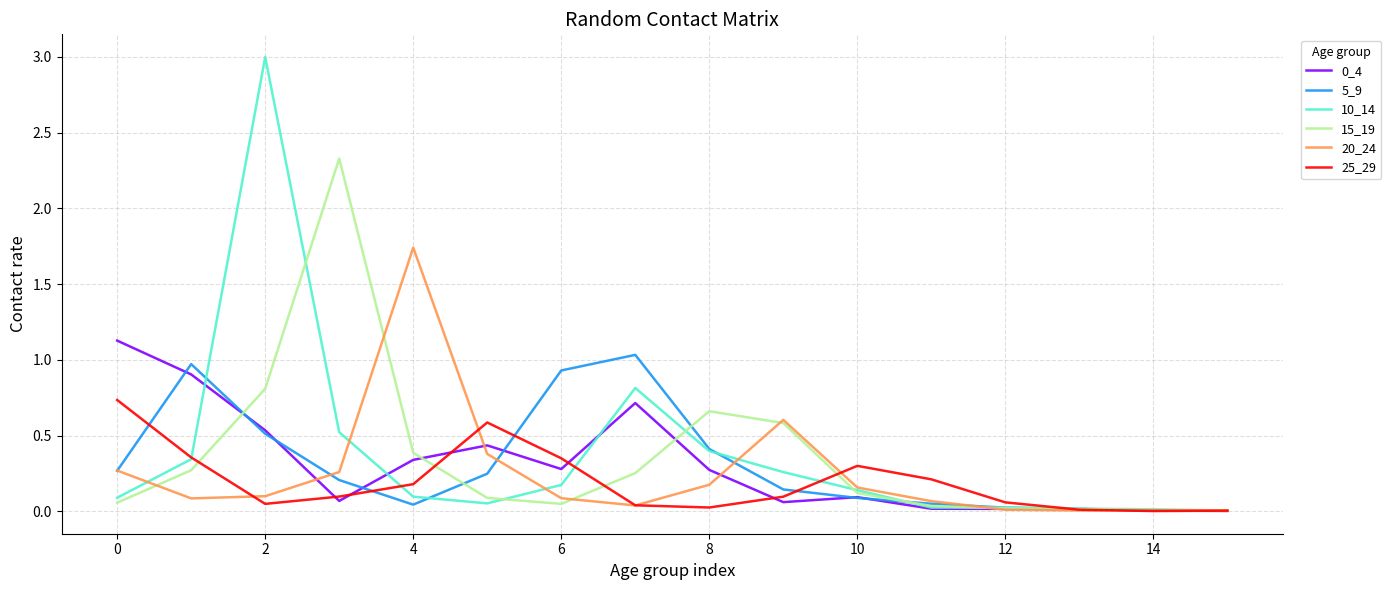

What is the maximum value for 10_14?

3.0